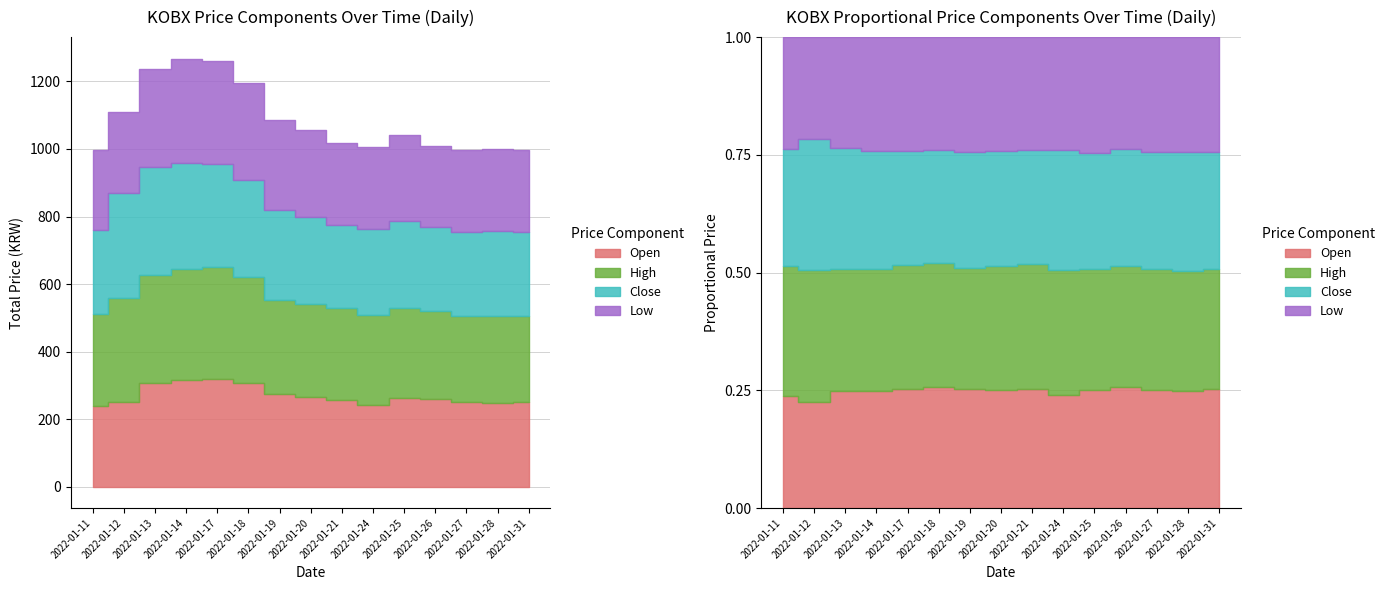

What is the sum of the open_prc values at 2022-01-31 and 2022-01-17?

570